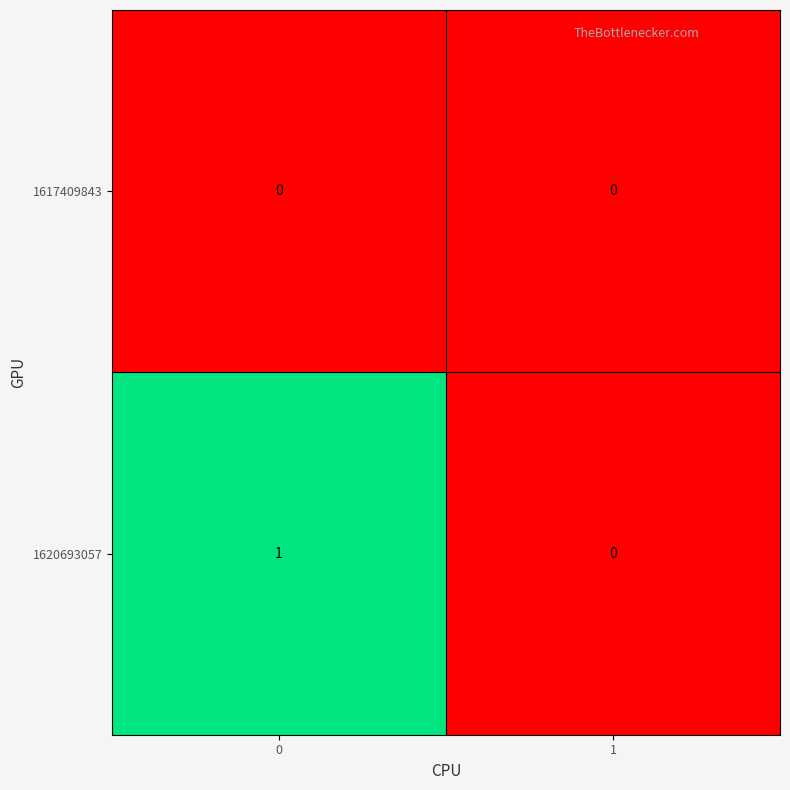

List the series in order of their peak value, highest first.

1620693057, 1617409843